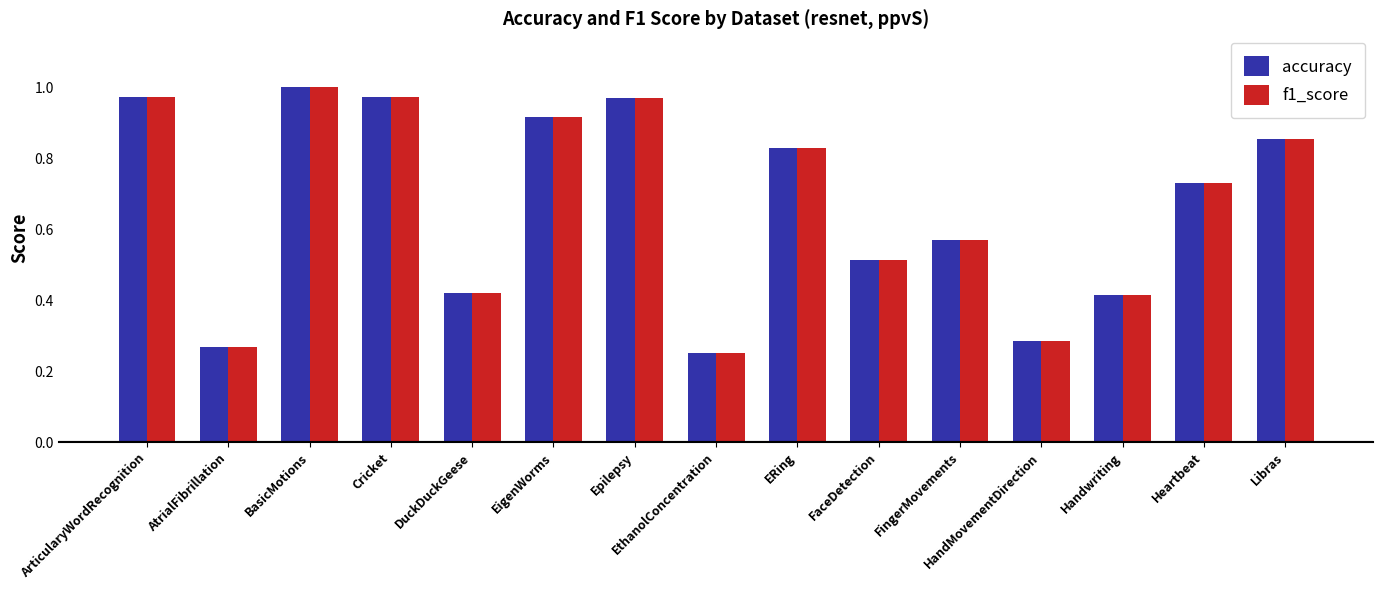

True or false: f1_score has a value of 0.1 at EthanolConcentration.

False